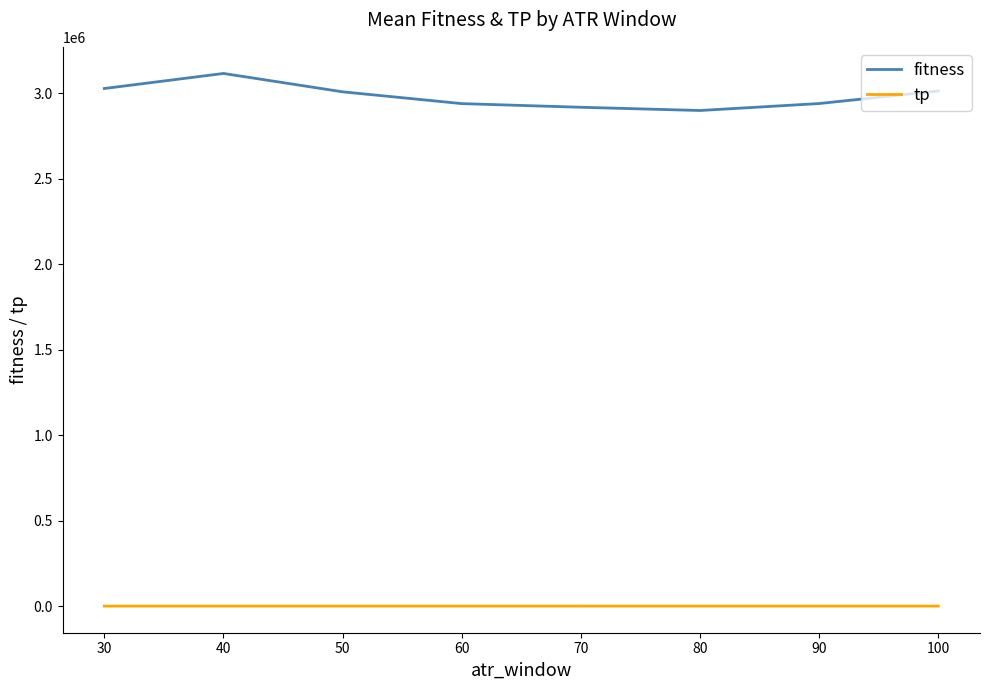

What is the difference between the maximum and minimum values in the fitness series?

216570.5